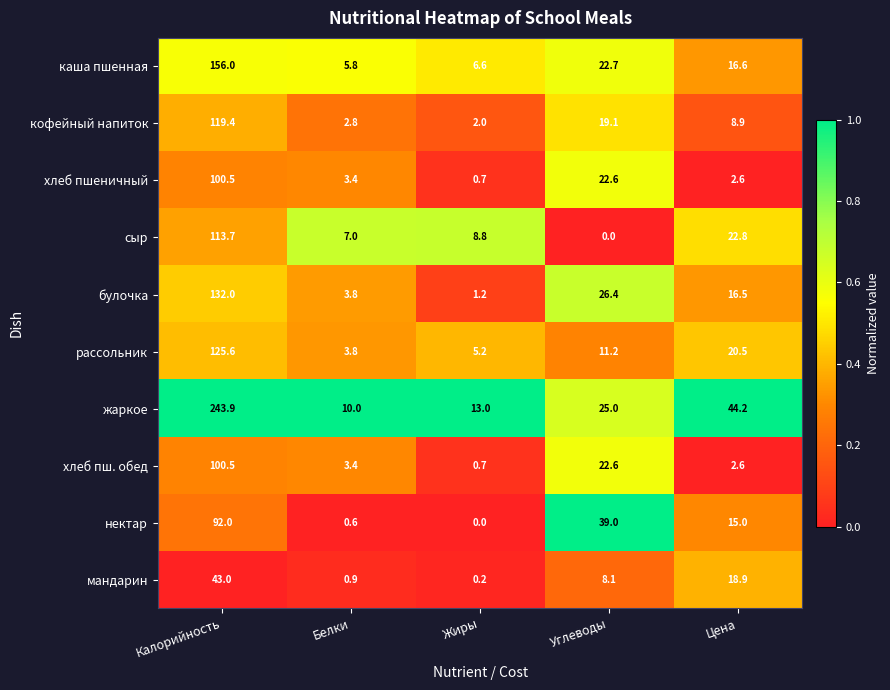

What is the highest value of the каша пшенная series?

156.0